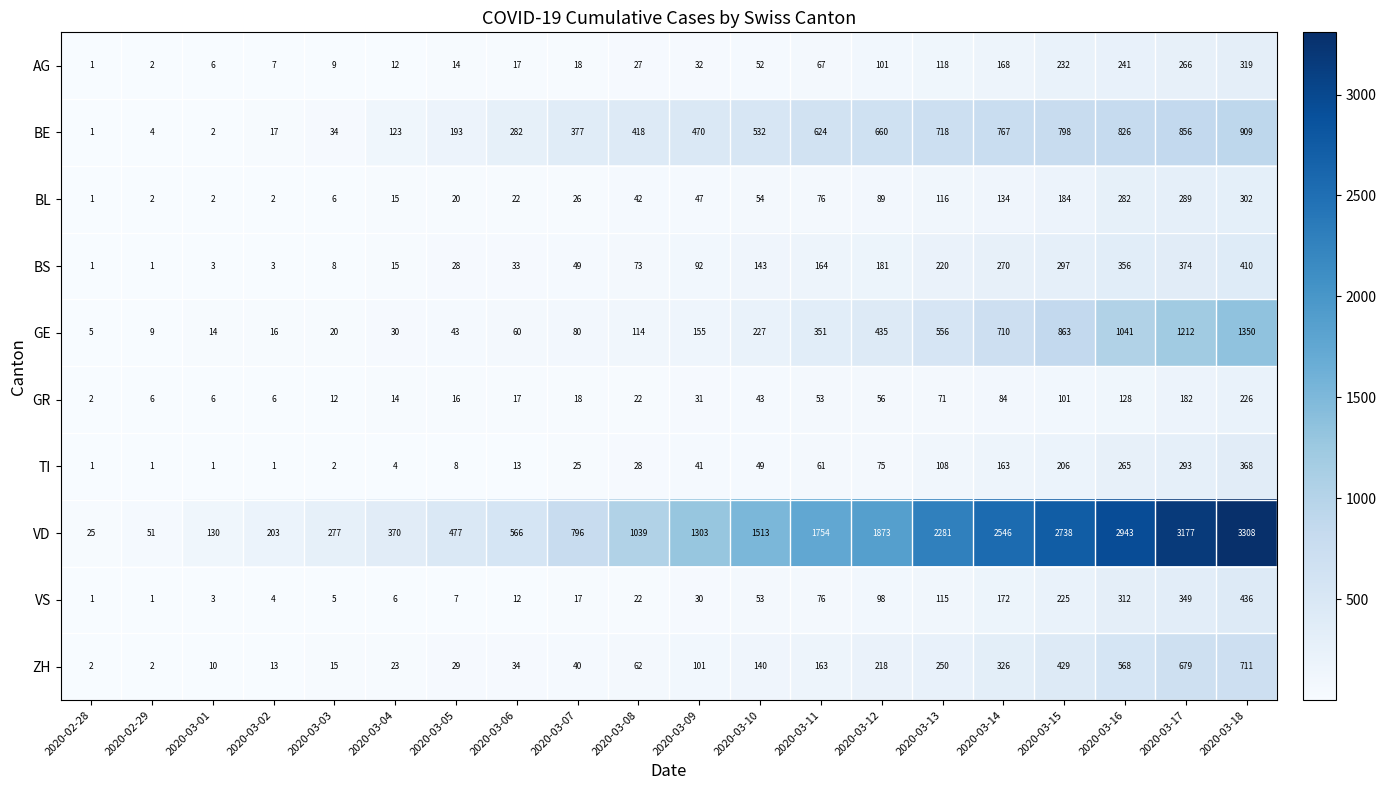

True or false: BE has a value of 767 at 2020-03-14.

True